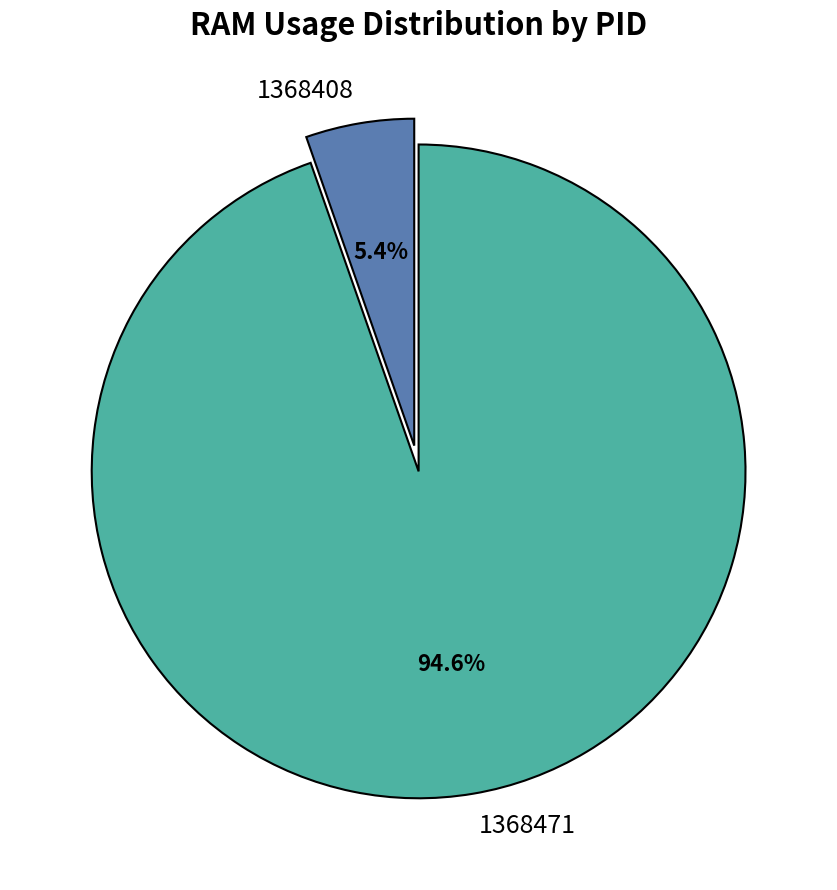

To the nearest percent, what portion does 1368471 represent?

95%